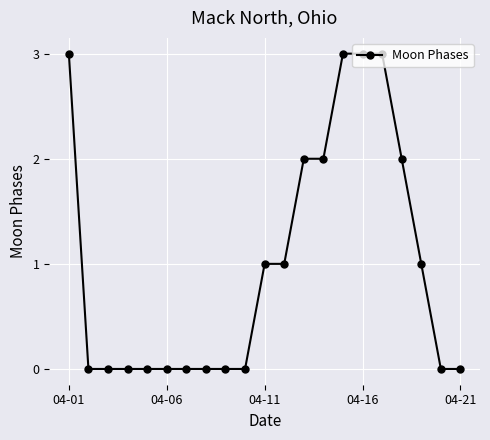

Count the number of data series in this chart.

1